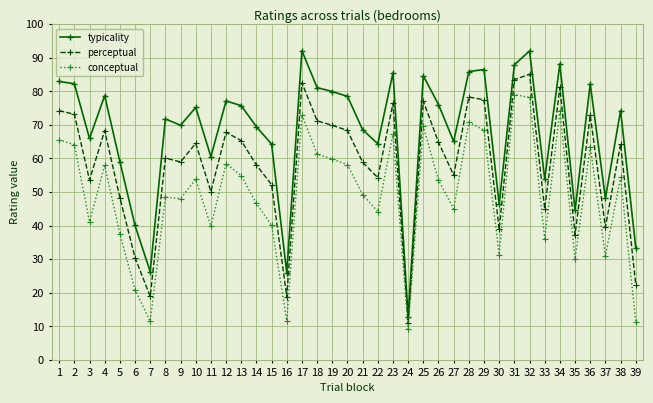

What is the highest value of the perceptual series?

85.1